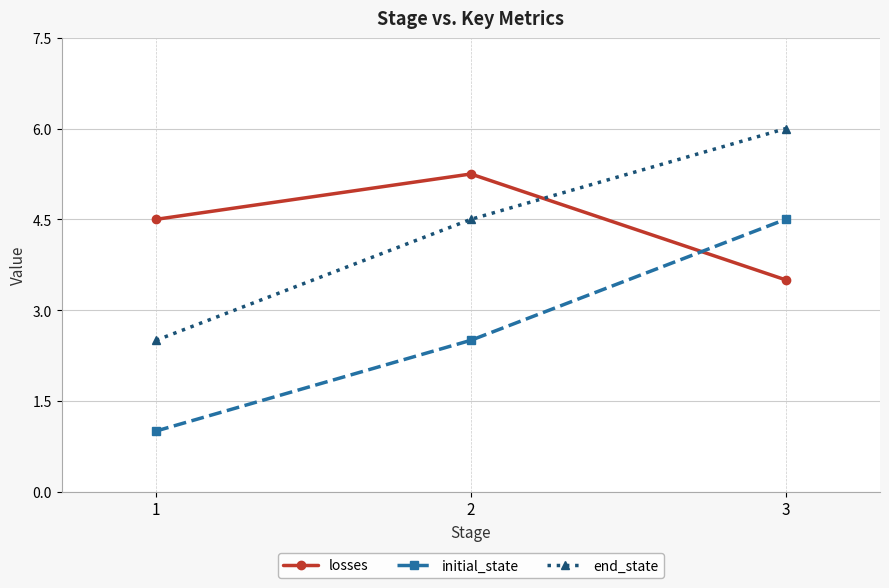

What is the sum of the losses values at 3 and 1?

8.0